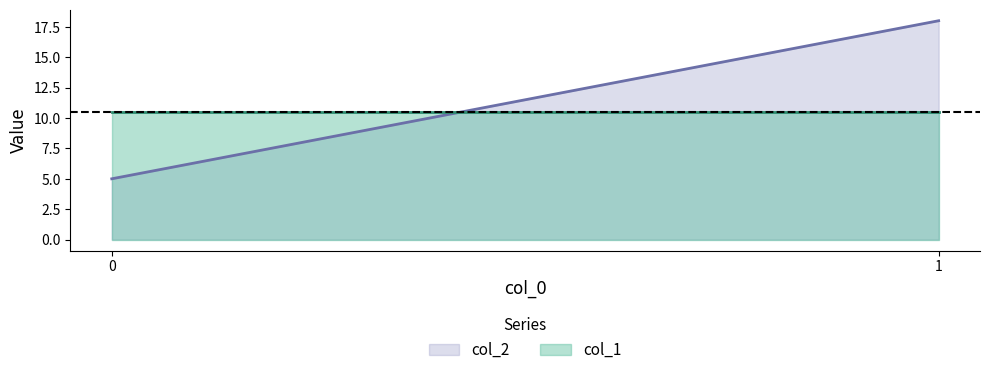

List the labels in order of col_1 value, smallest first.

0, 1